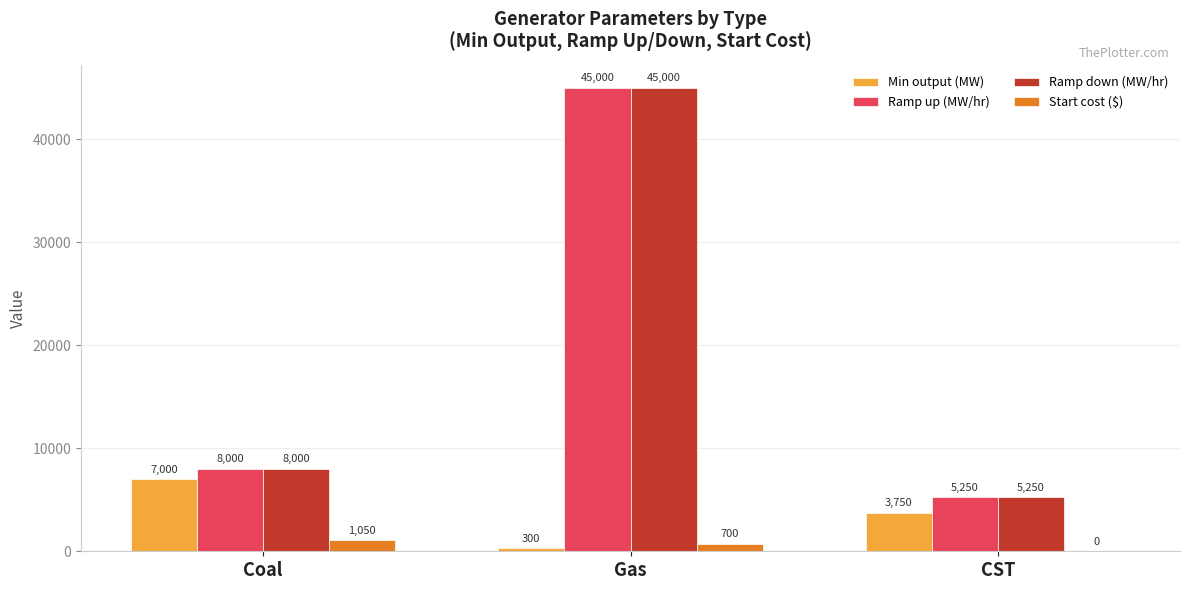

How many values in Start cost ($) are above zero?

2